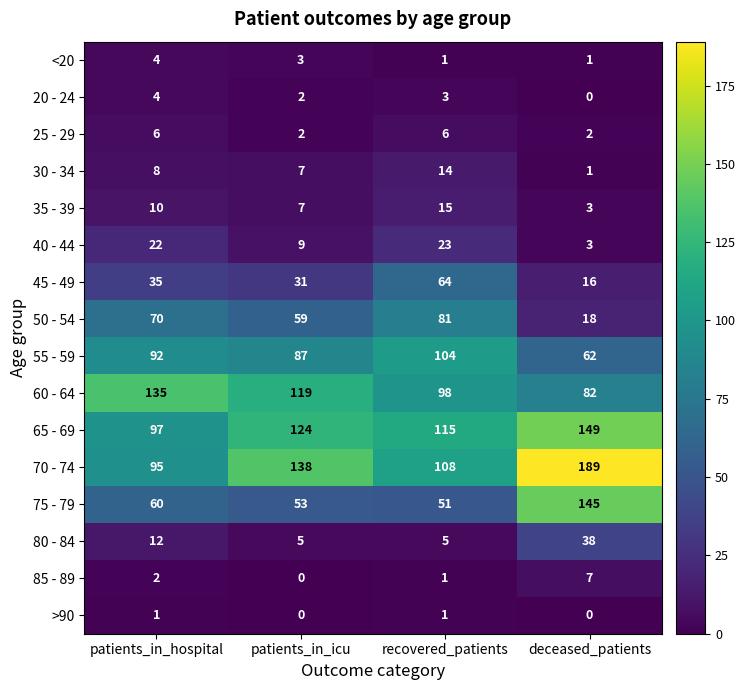

Count the number of categories in the chart.

4